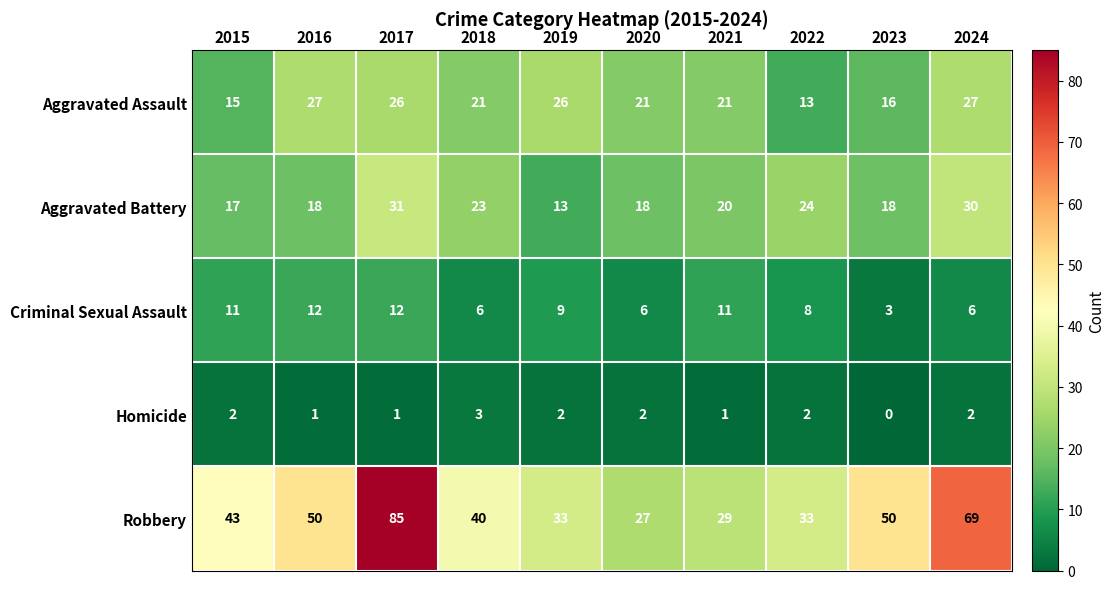

How many data points in Aggravated Assault are less than 21?

3